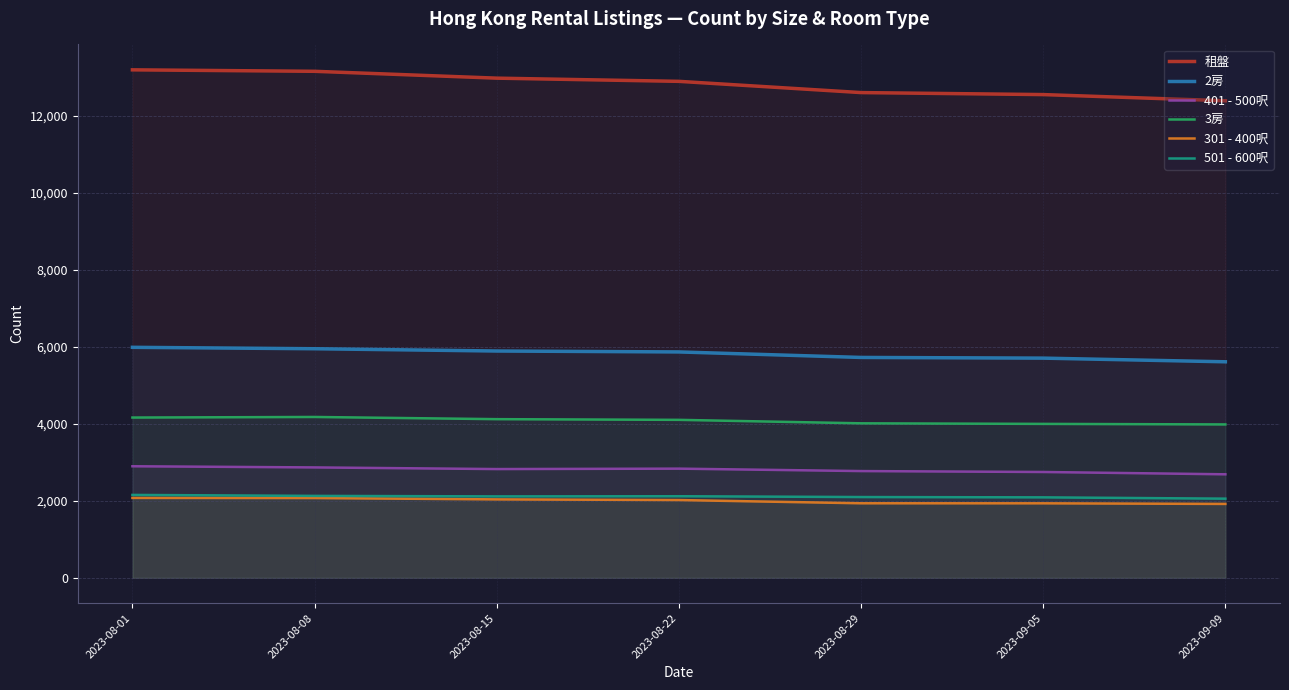

What is the label of the 6th point from the left?

2023-09-05